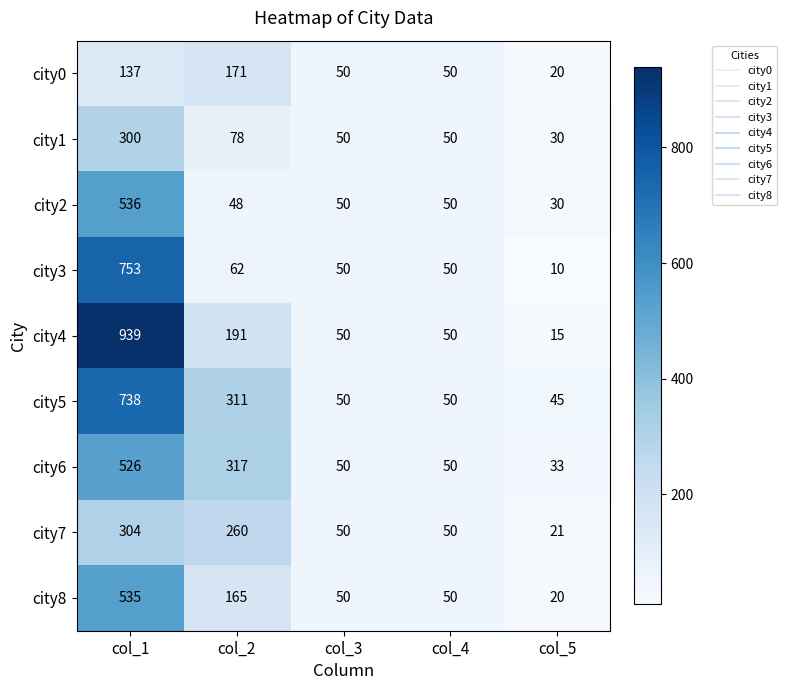

Between col_2 and col_3, which series saw the biggest shift?

city6